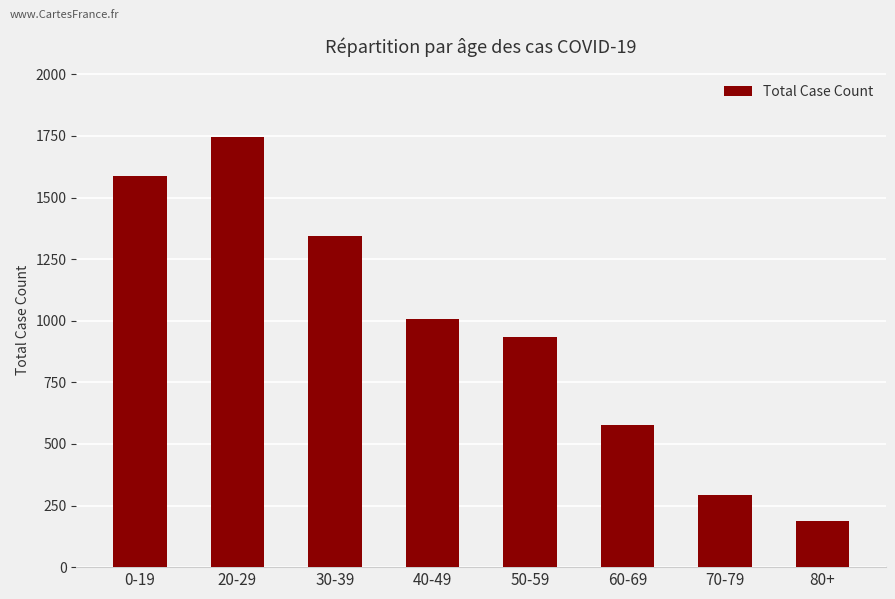

The value at 0-19 is 848. True or false?

False